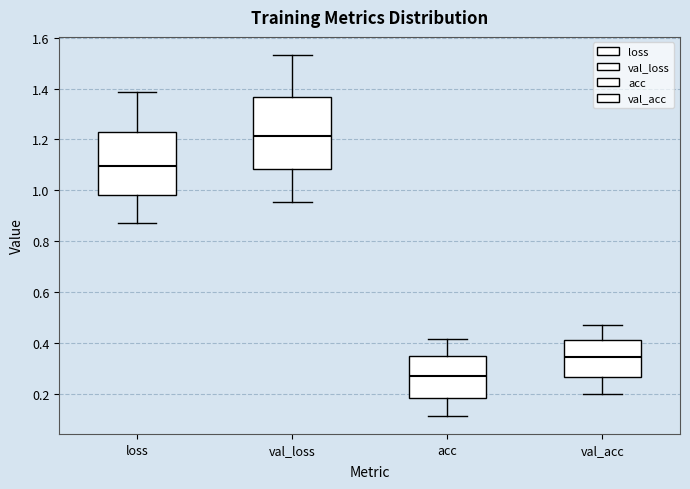

Where is the lower edge of the box for acc on the y-axis? The values are not printed on the chart, so give them approximately, as read against the axis.

0.18